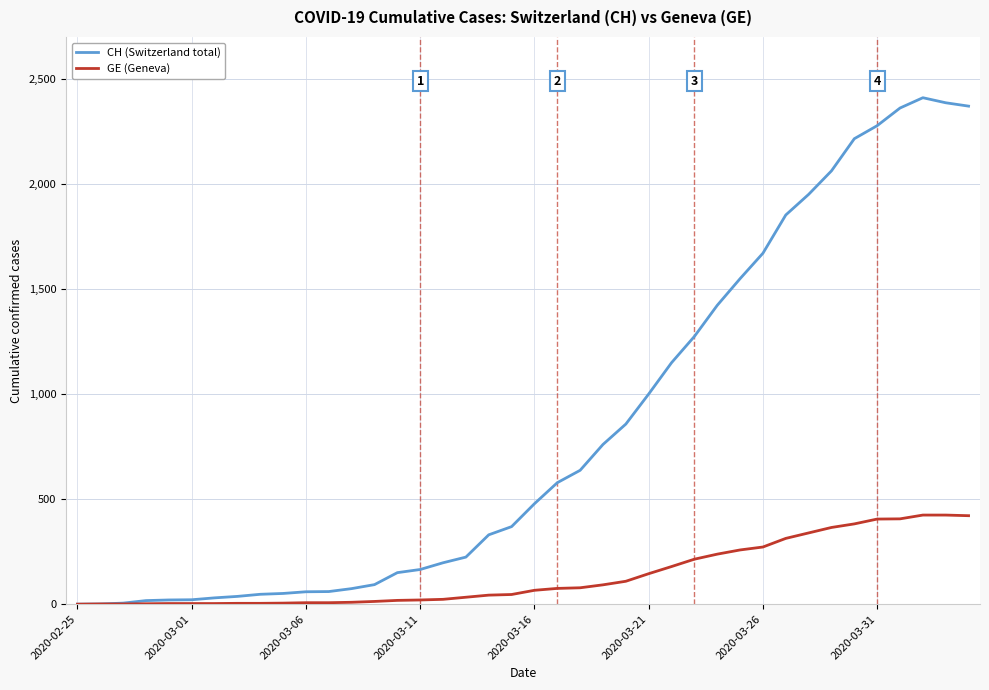

Which series has the largest range (max minus min)?

CH (Switzerland total)